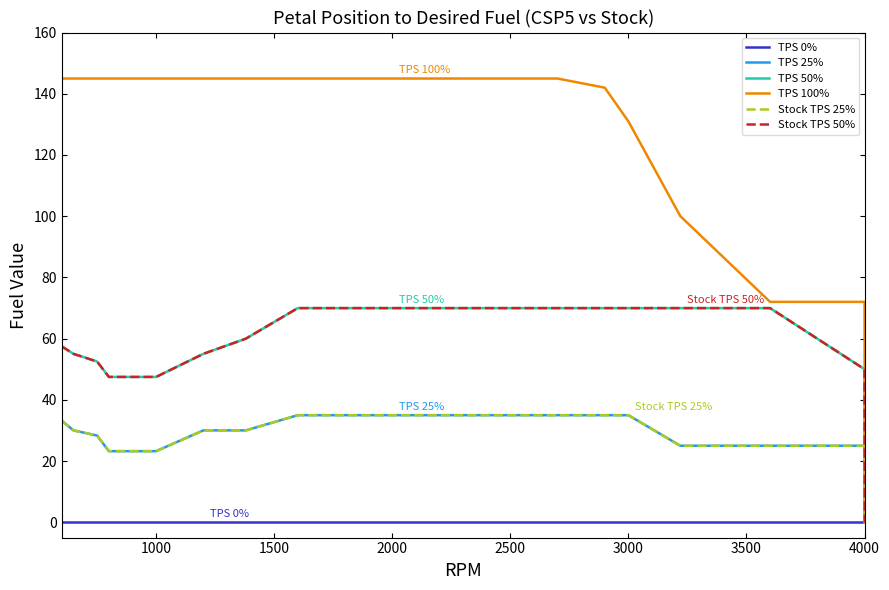

Is this an area chart (filled region under the line)?

No